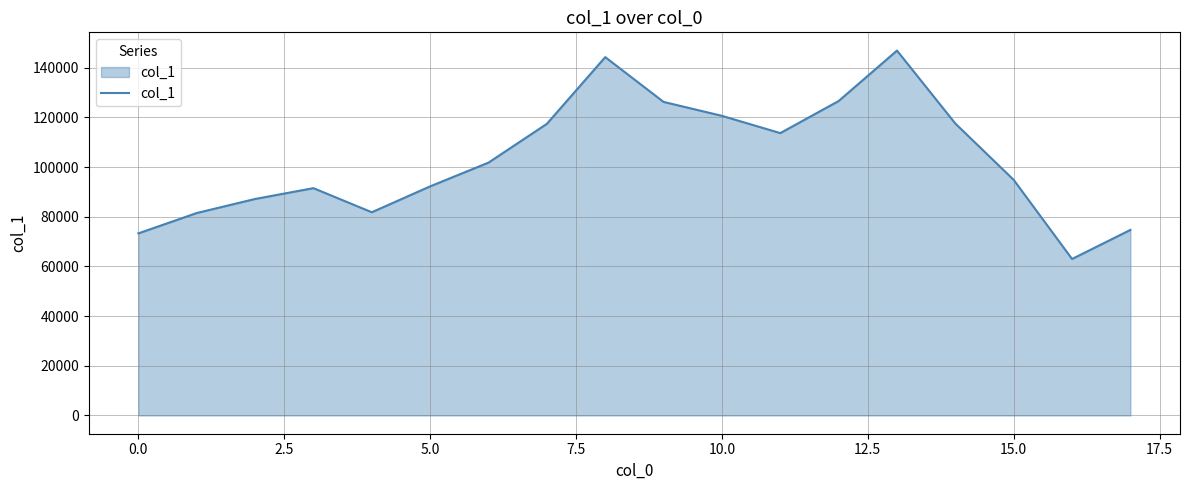

What is the greatest value displayed?

146888